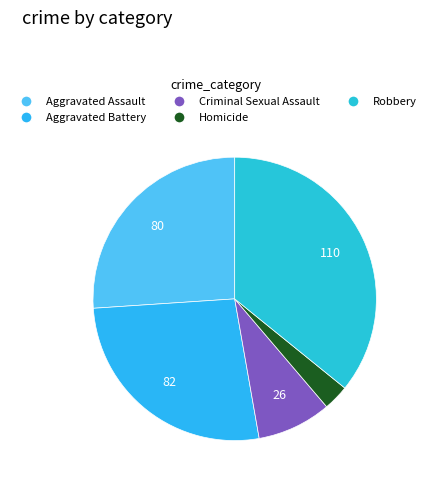

Rank the categories by value from lowest to highest.

Homicide, Criminal Sexual Assault, Aggravated Assault, Aggravated Battery, Robbery